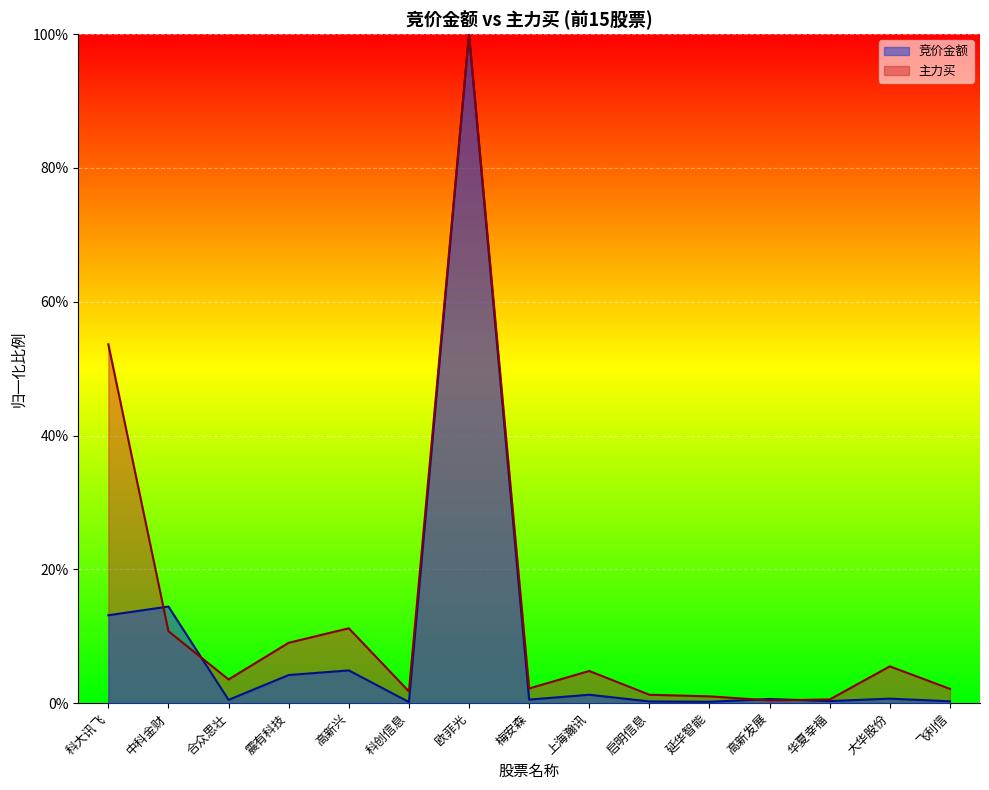

Between which two adjacent categories do 主力买 and 竞价金额 first intersect?

科大讯飞 and 中科金财